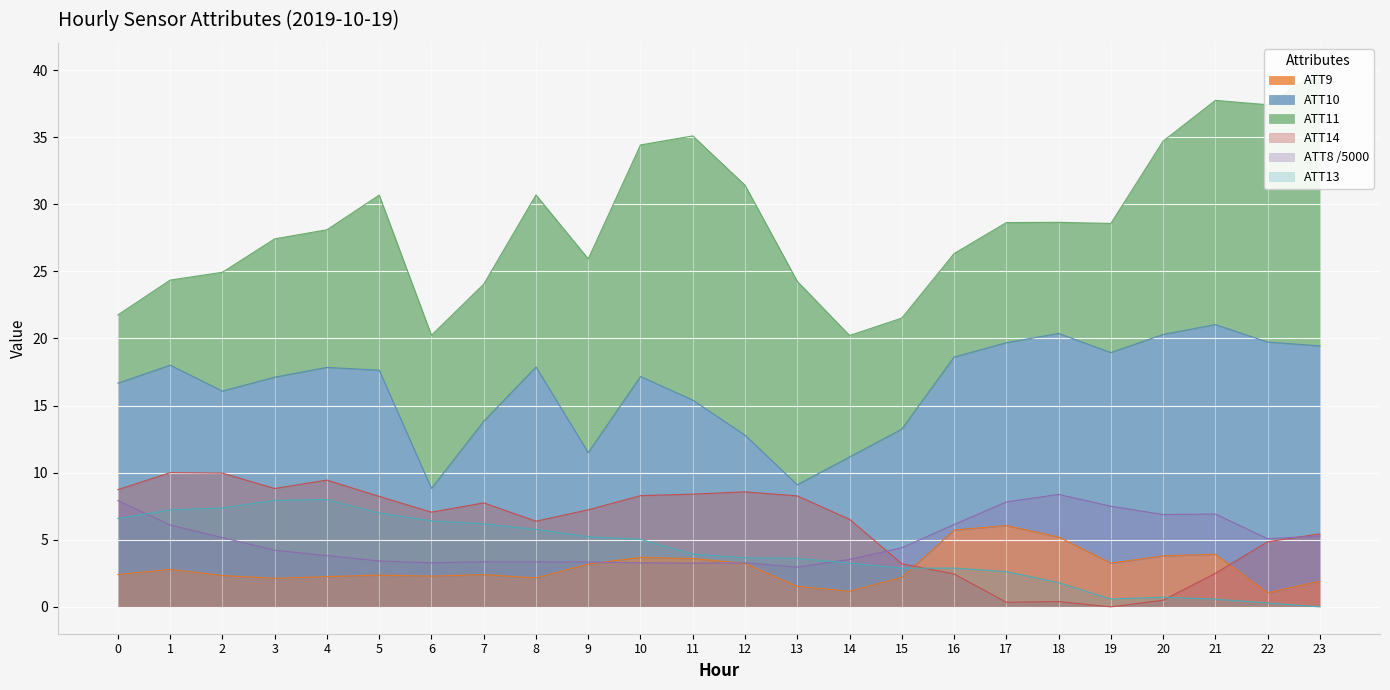

What is the difference between the highest and lowest values at 2?

7.6